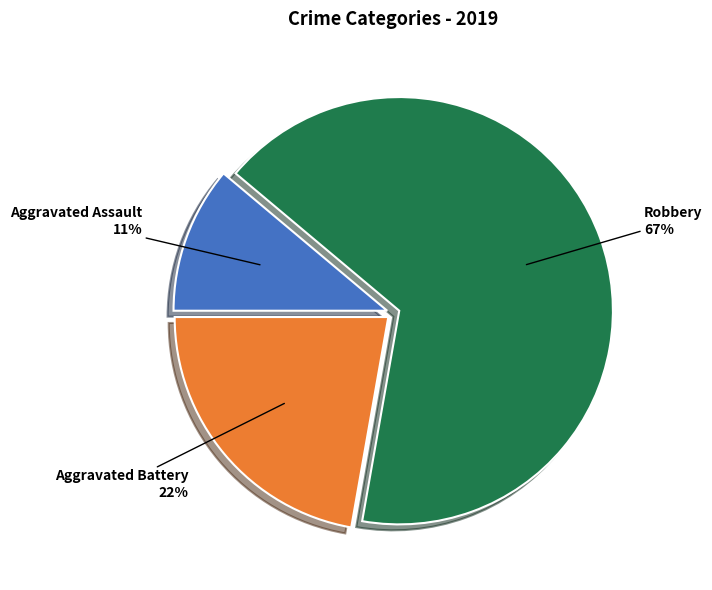

What is the largest slice in the pie chart?

Robbery